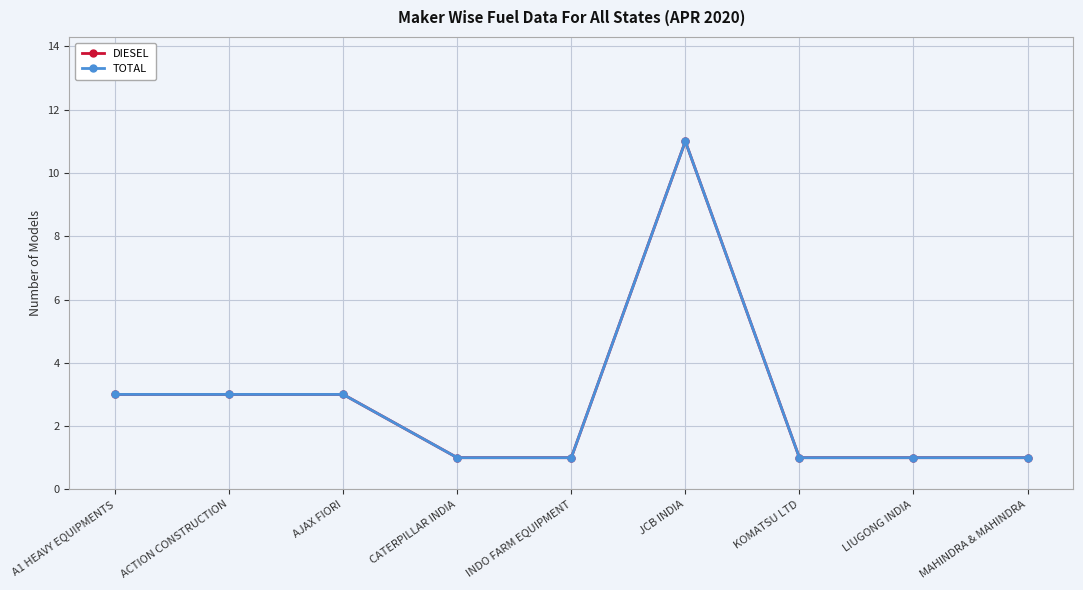

What is the total value across all series at KOMATSU LTD?

2